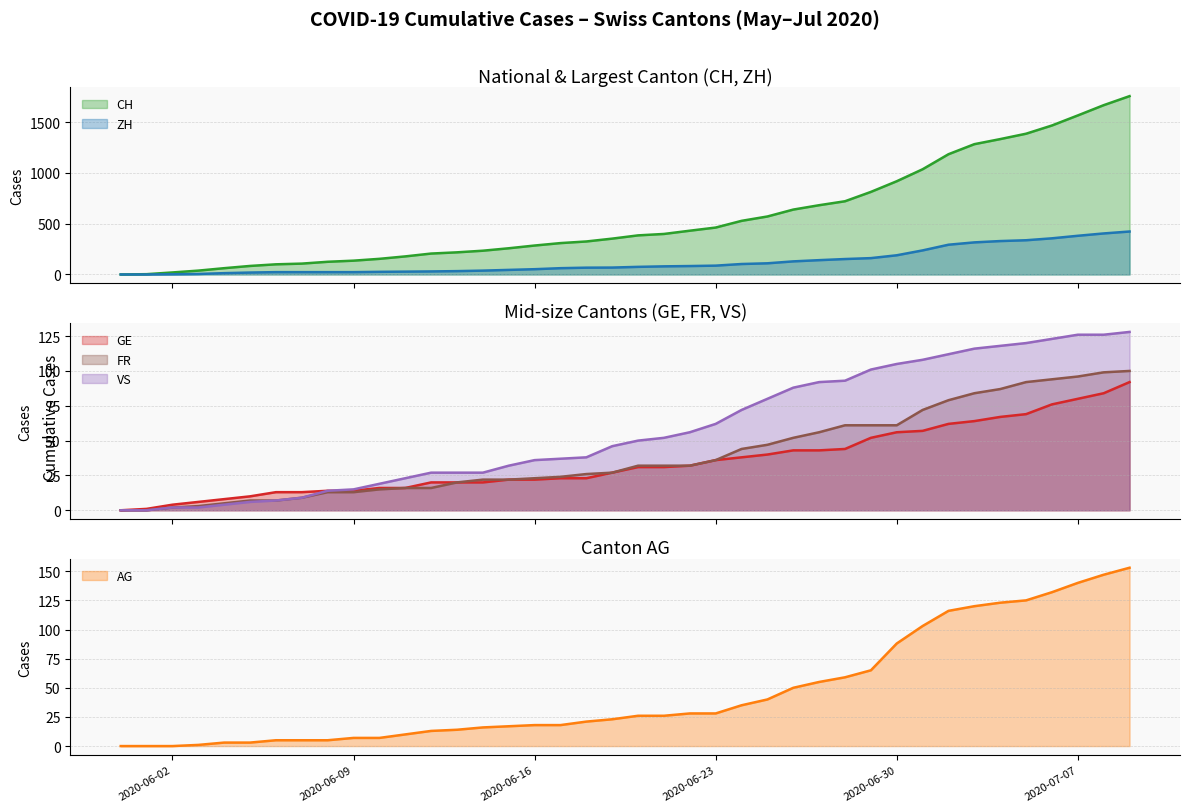

How many categories are shown in the chart?

40